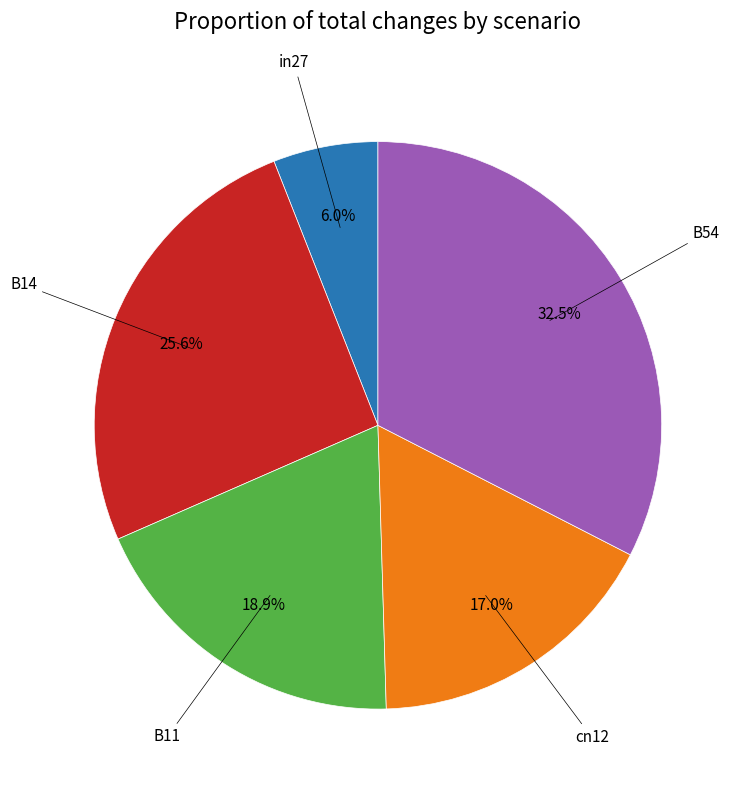

Does any single category account for the majority?

No